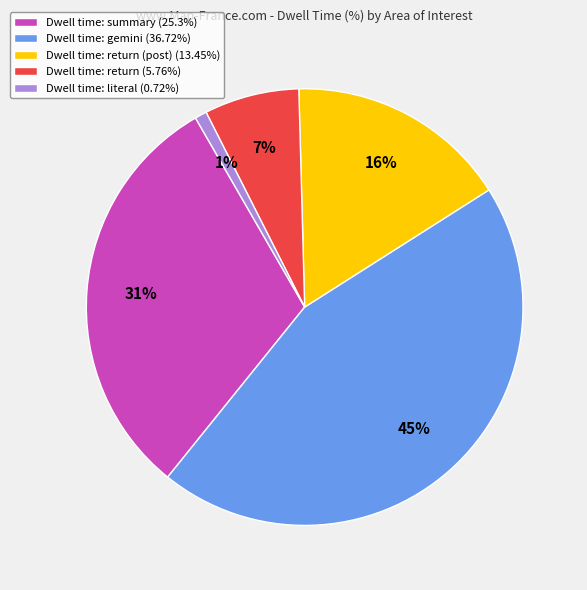

What percentage is the Dwell time: gemini (36.72%) slice, to the nearest percent?

45%